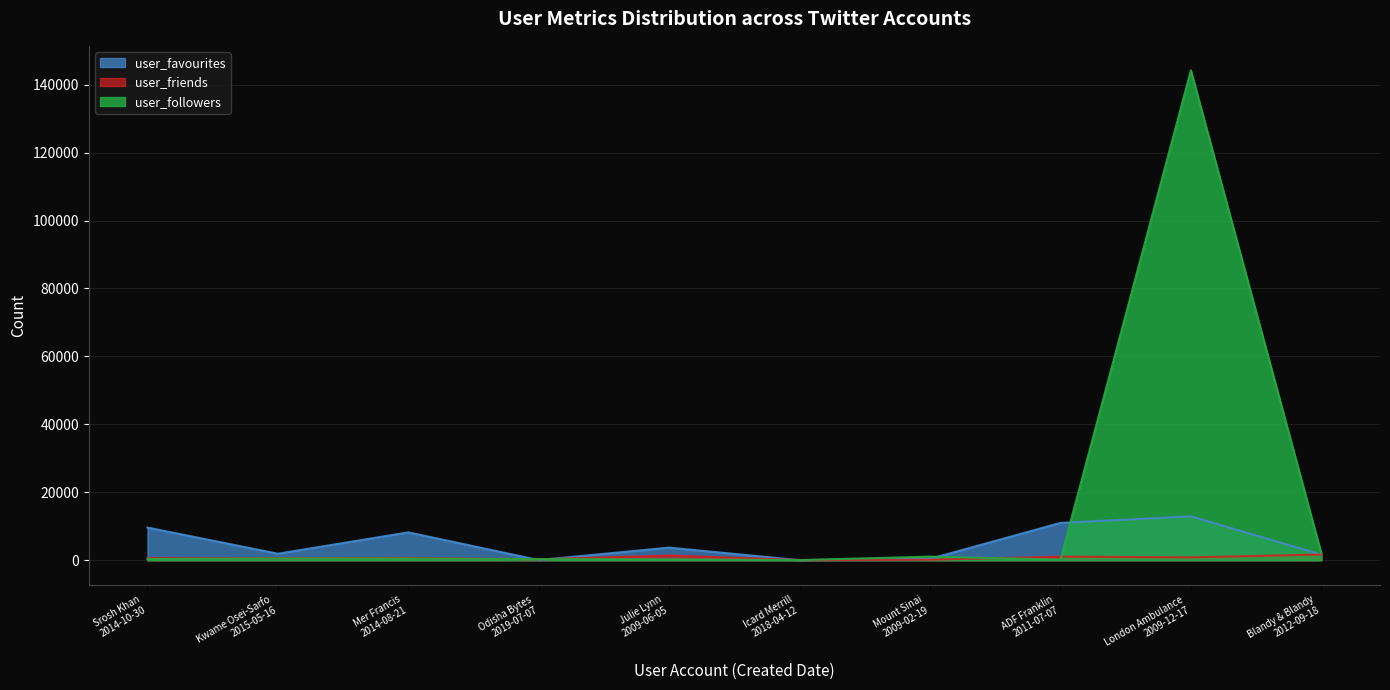

List the series in order of their peak value, highest first.

user_followers, user_favourites, user_friends